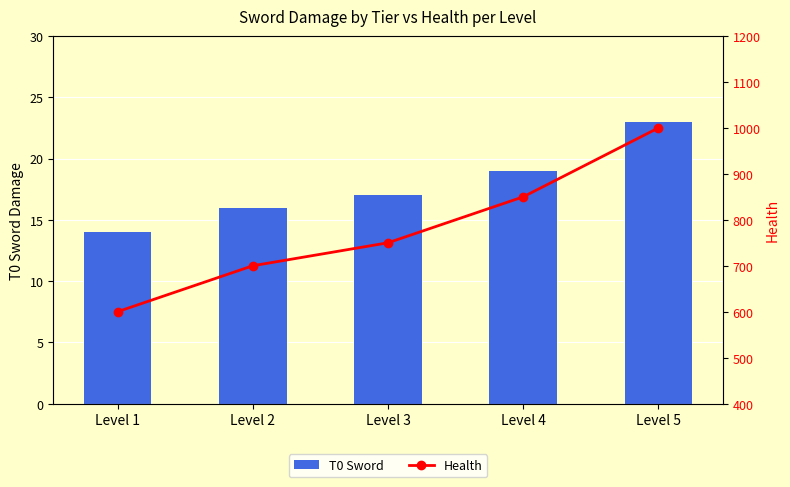

What is the total value across all series at Level 1?

614